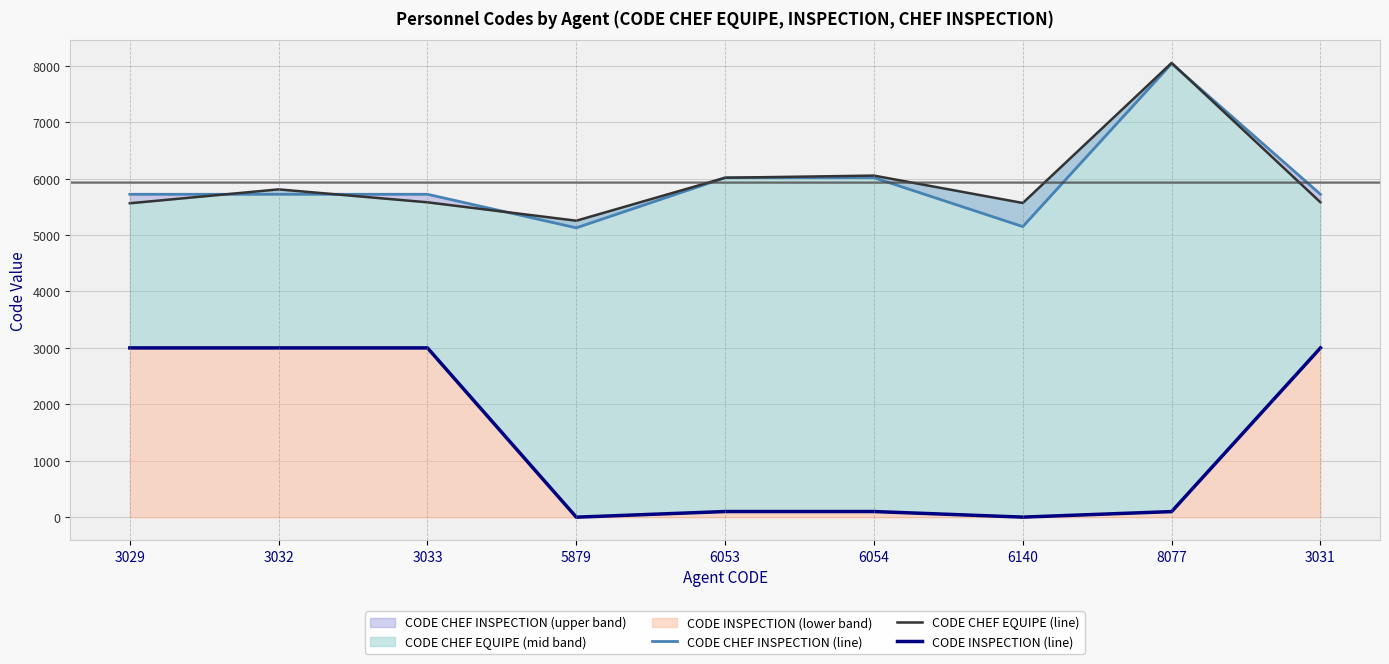

What is the approximate value of CODE CHEF INSPECTION (line) at 3032, to the nearest 10?

5720